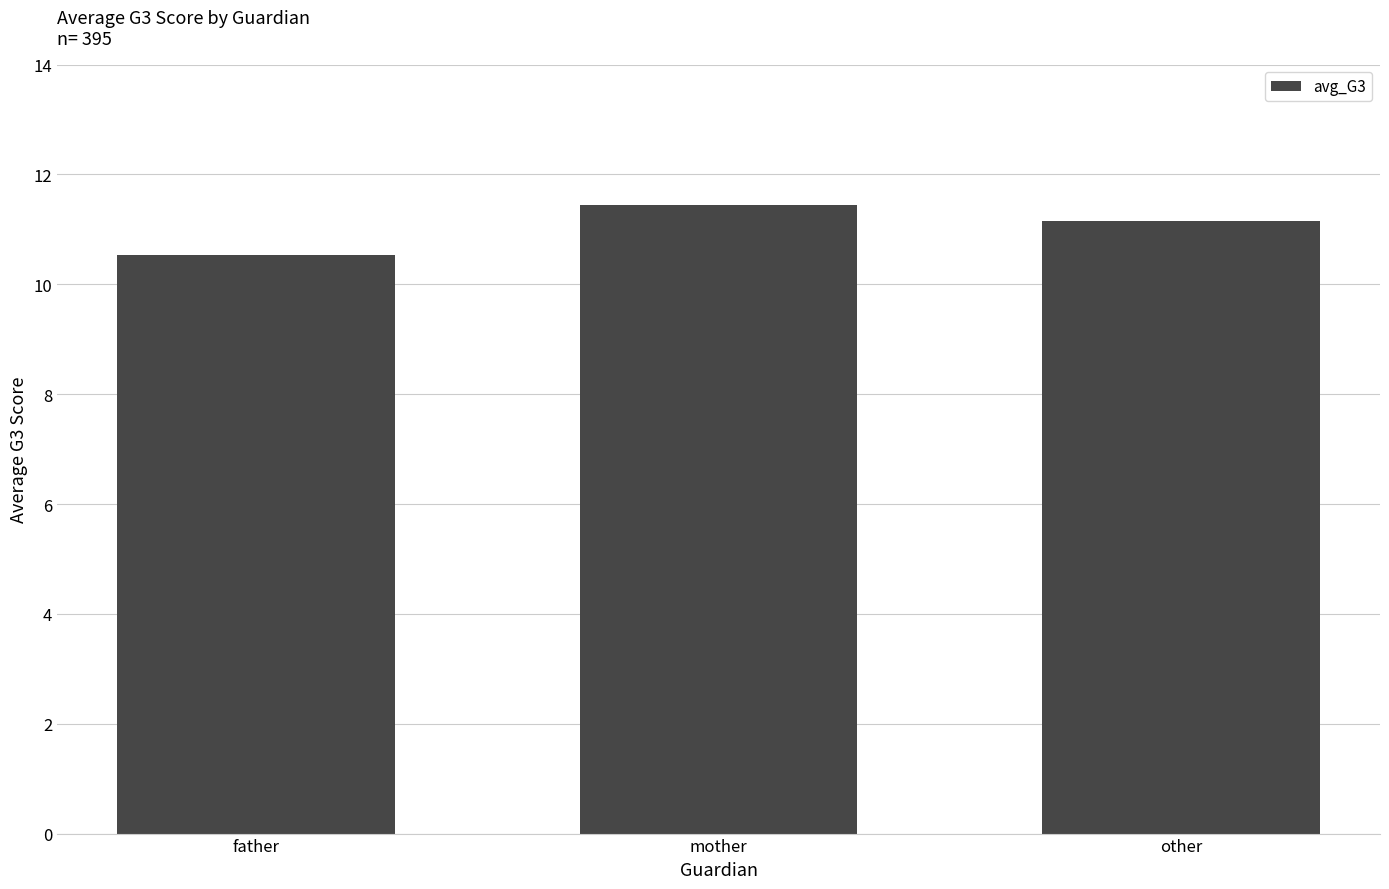

Between other and father, which is larger?

other